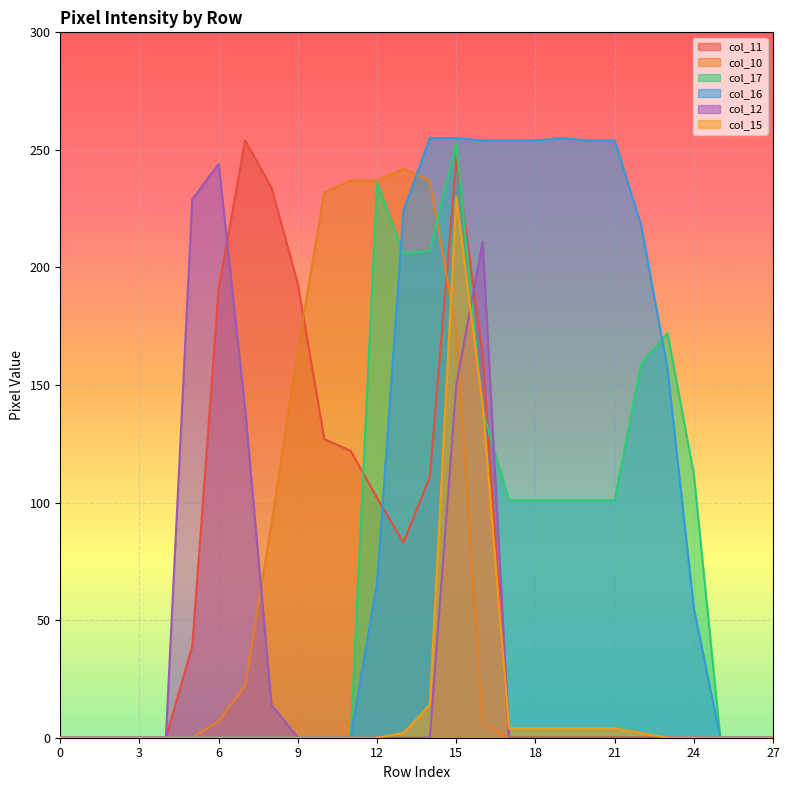

What is the spread (max minus min) of values at 5?

229